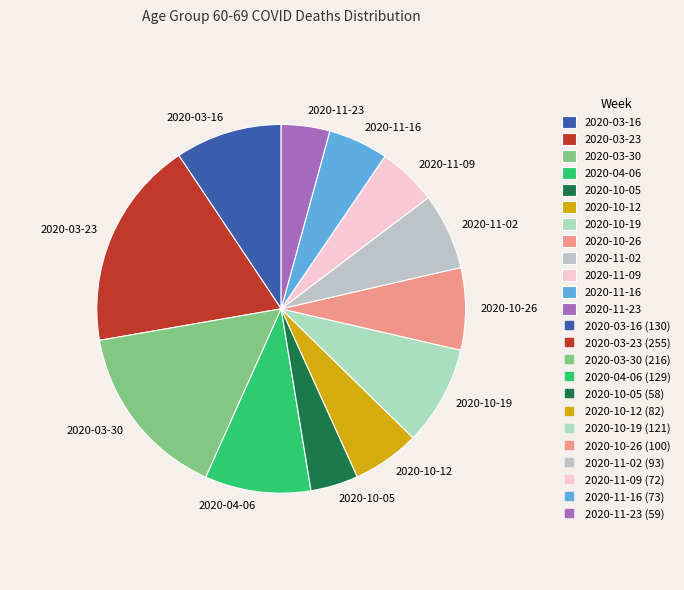

The 2020-11-09 slice represents 1% of the pie. True or false?

False